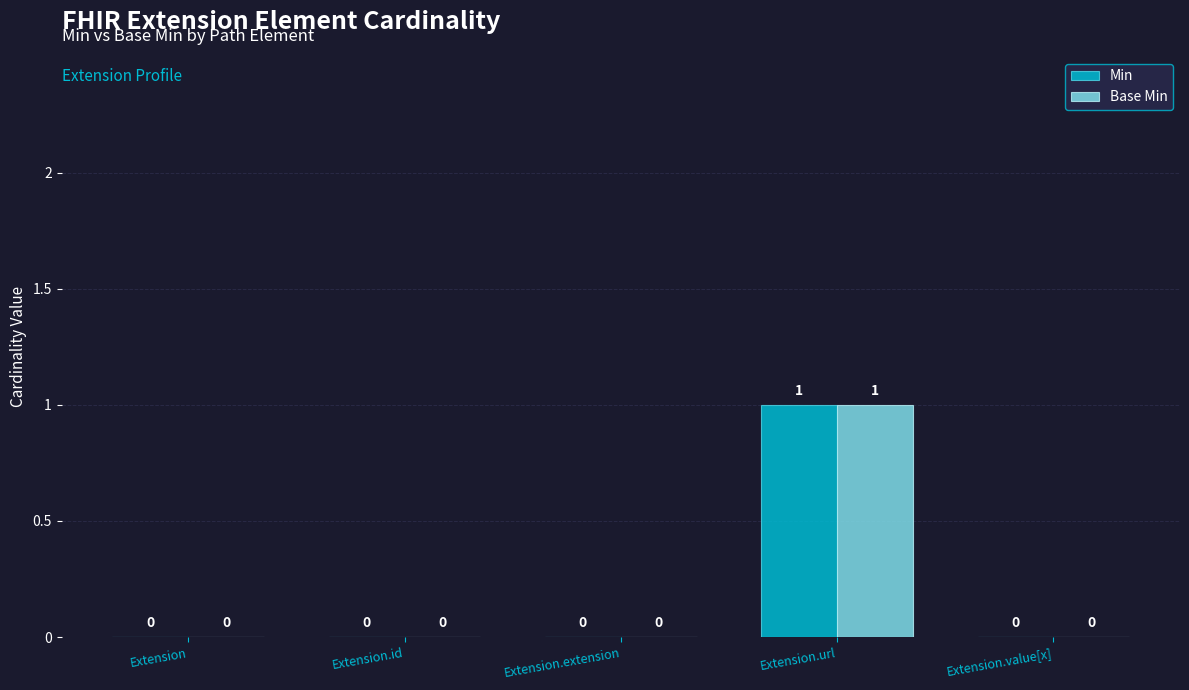

At which category is the sum across all series the highest?

Extension.url